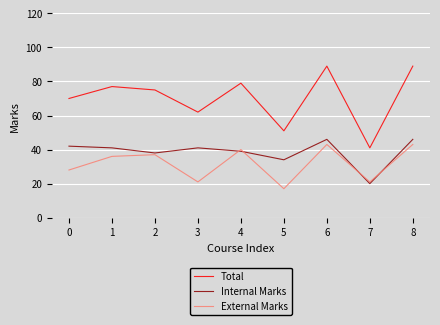

What value does the External Marks series have at 6?

43